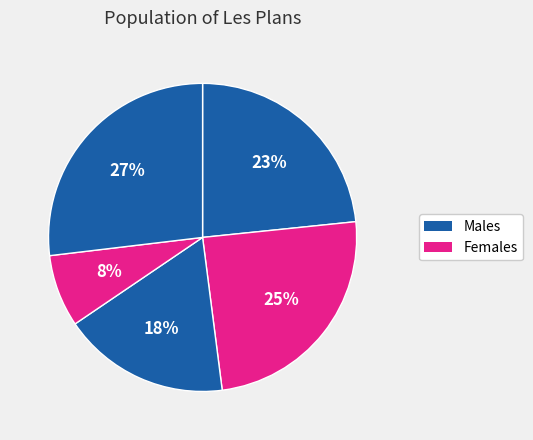

How many segments does this pie chart have?

5